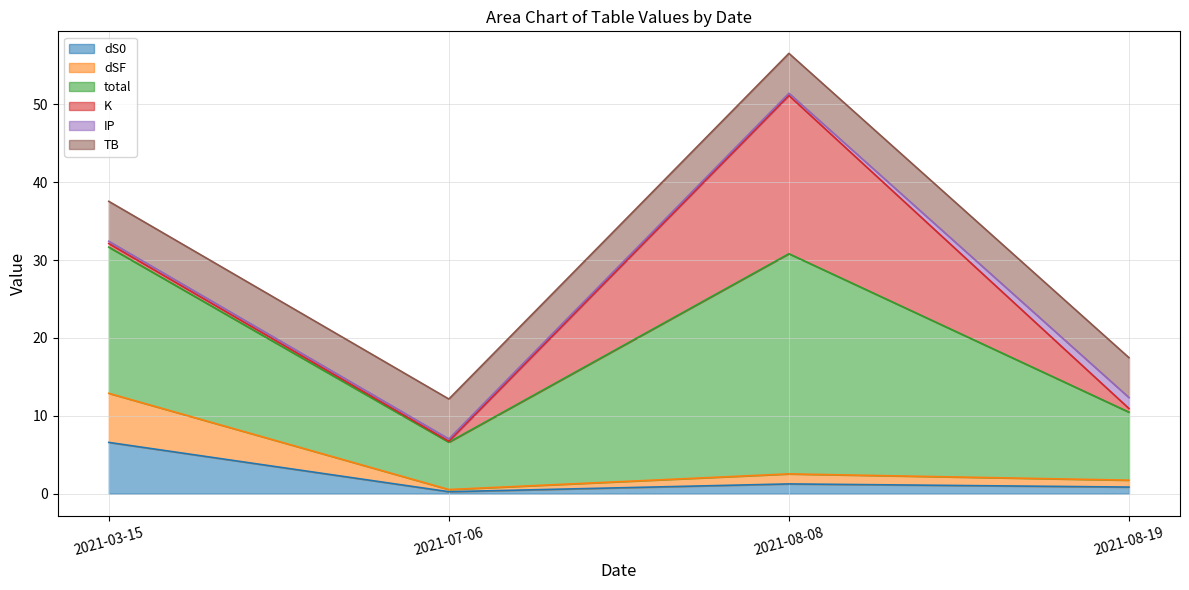

What is the difference between the dS0 values at 2021-03-15 and 2021-07-06?

6.3